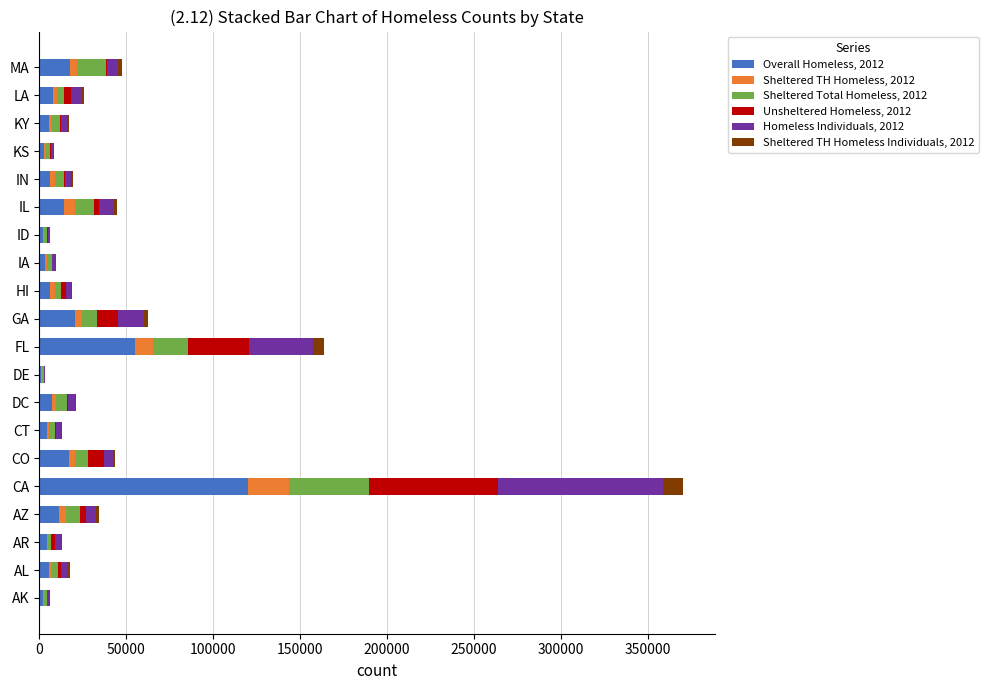

The value of Overall Homeless, 2012 at GA is 20516. True or false?

True